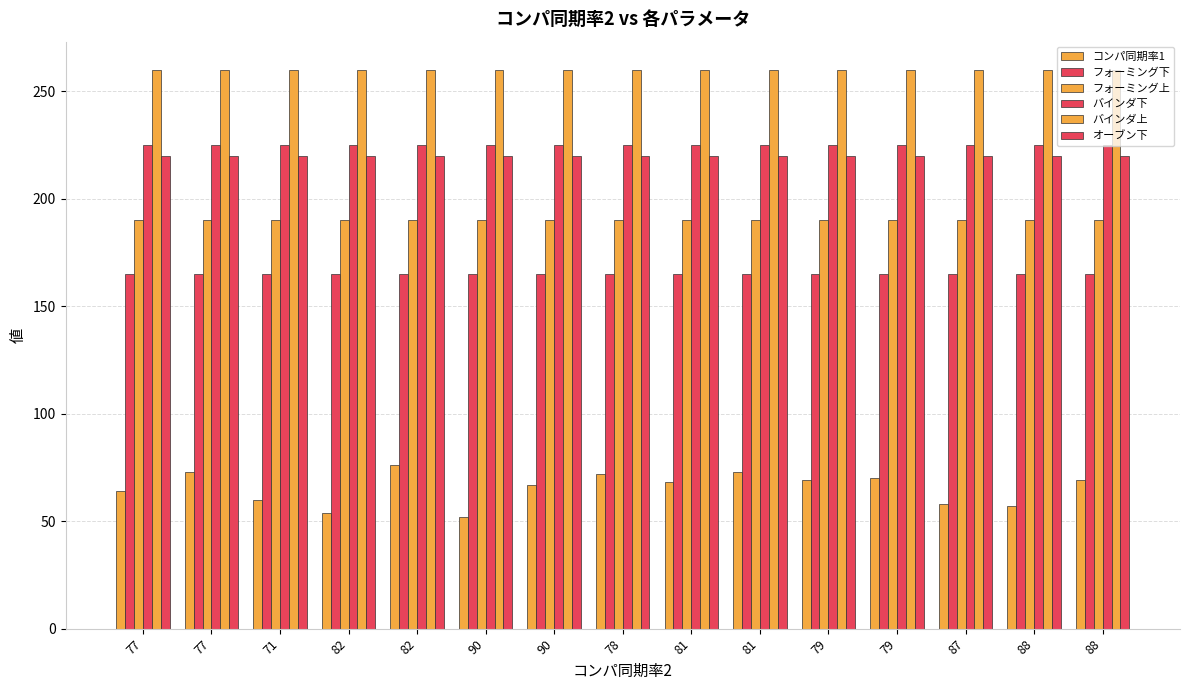

Count the number of categories in the chart.

15